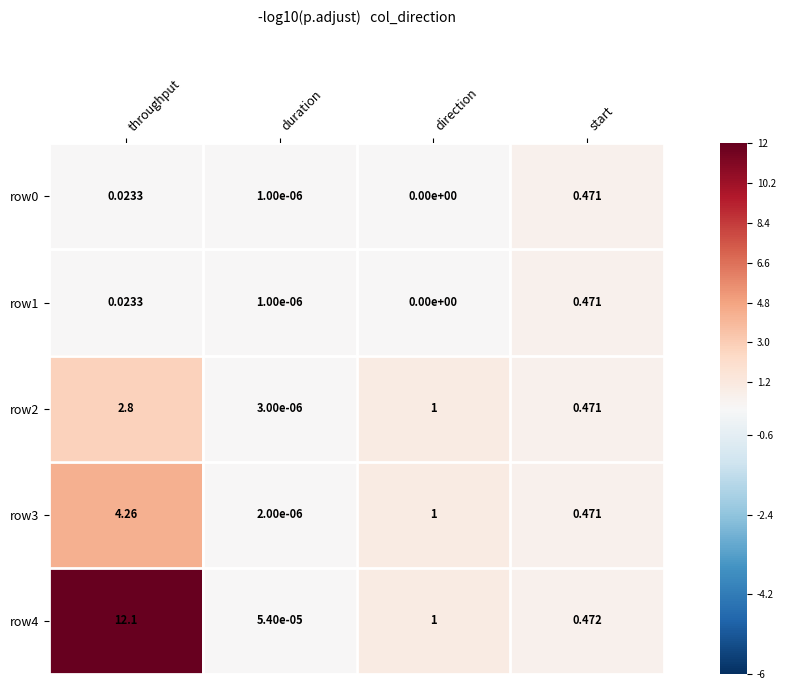

Where is row1 nearest to the value 0?

direction